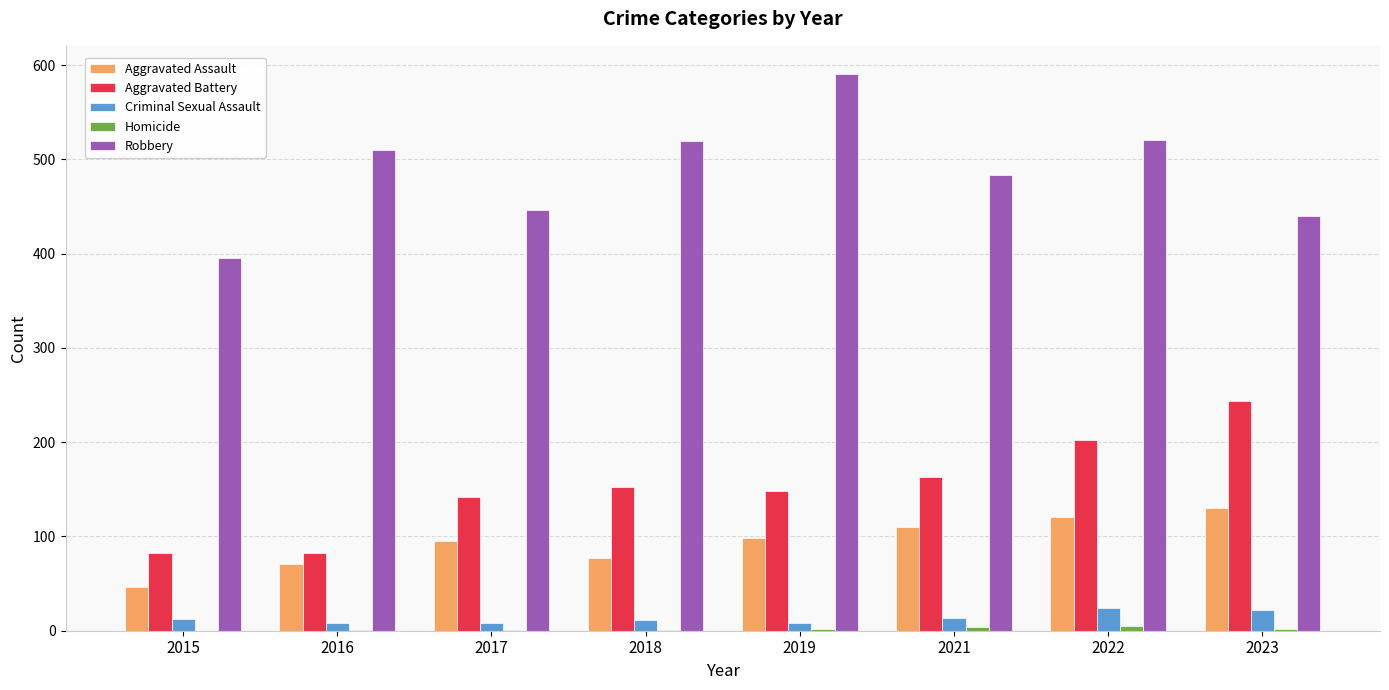

Is it true that Aggravated Battery equals 244 at 2023?

True